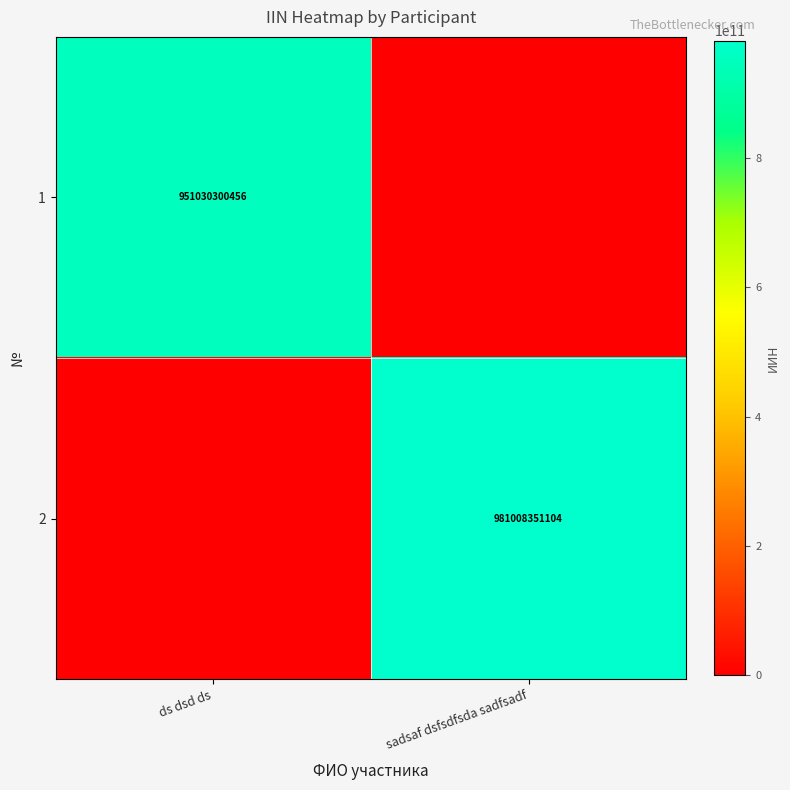

How many data points does each series have?

2